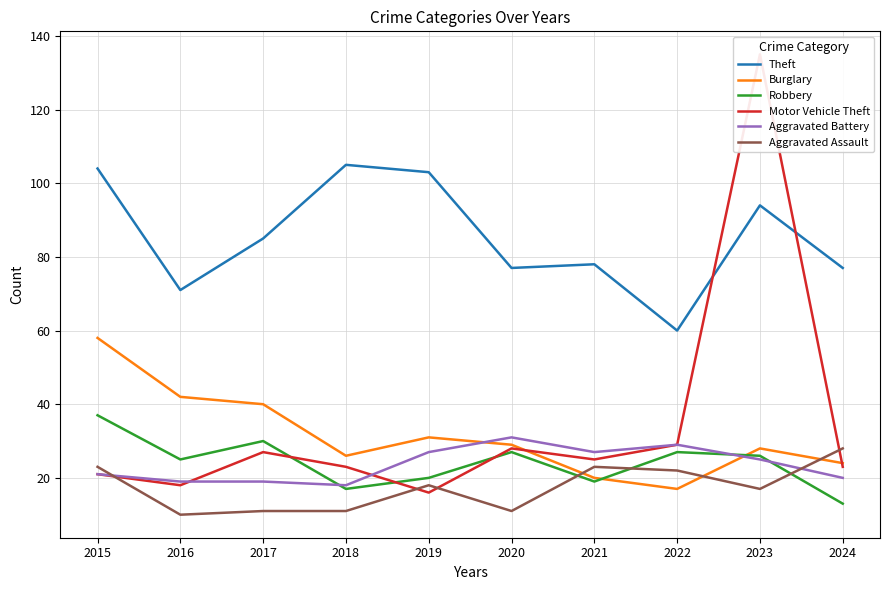

List the series in order of their peak value, highest first.

Motor Vehicle Theft, Theft, Burglary, Robbery, Aggravated Battery, Aggravated Assault